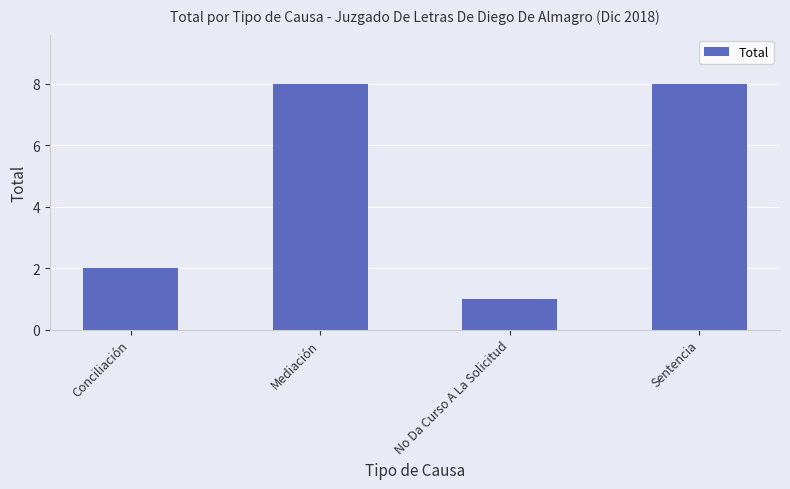

What is the greatest value displayed?

8